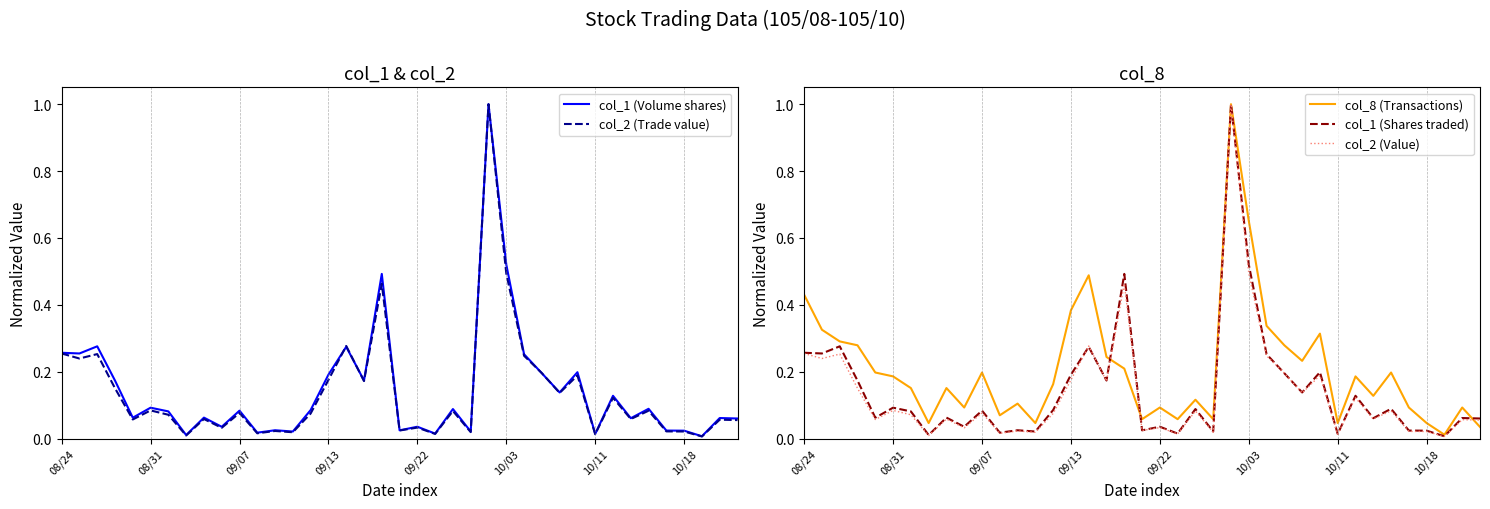

The value of col_1 (Shares traded) at 09/13 is 0.1. True or false?

False